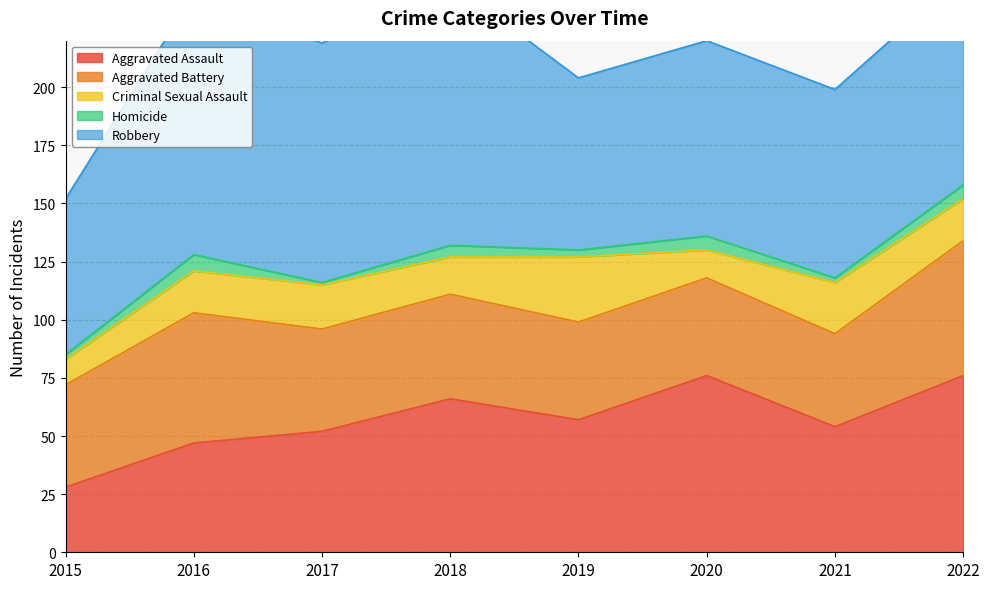

True or false: Homicide and Aggravated Battery cross at least once.

False